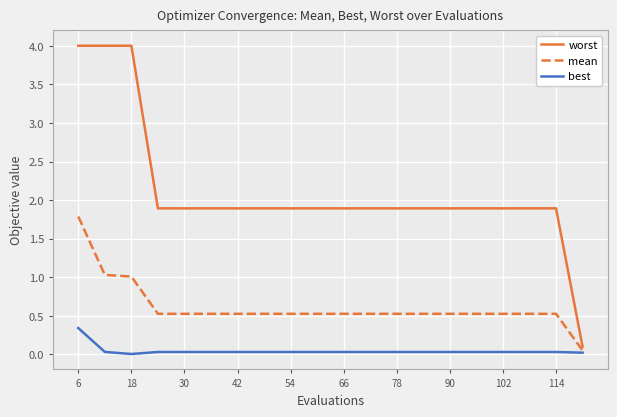

What is the maximum value shown in the chart?

4.0